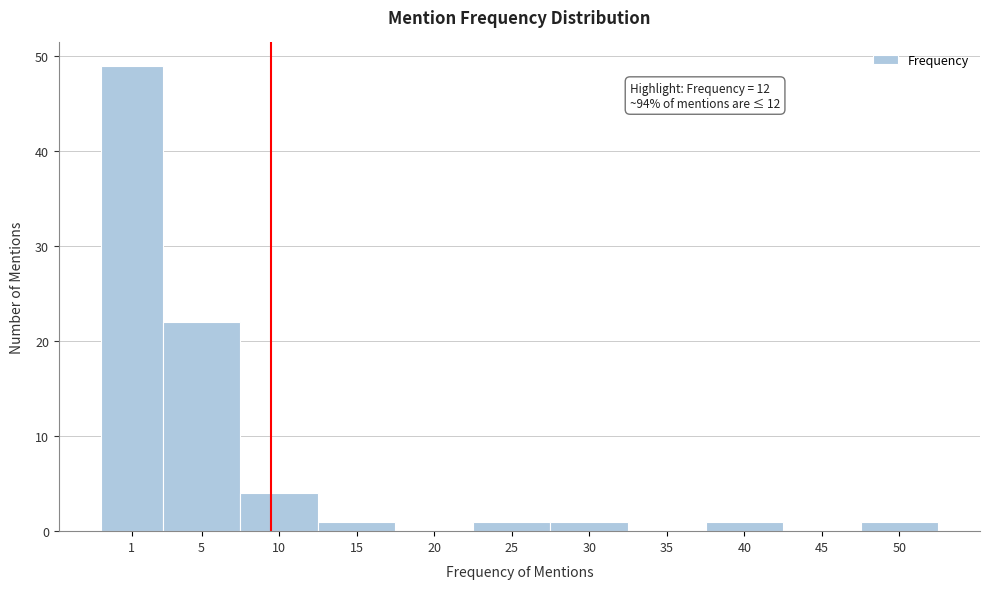

Reading left to right, what are all the values shown in this chart?

1=49	5=22	10=4	15=1	20=0	25=1	30=1	35=0	40=1	45=0	50=1